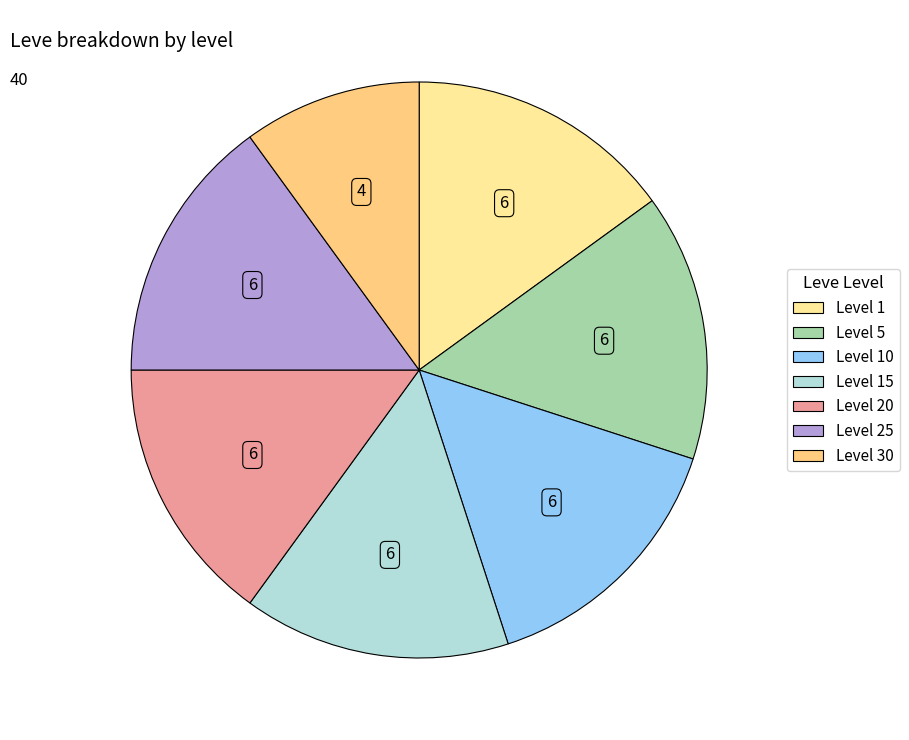

Is there any slice that represents more than half of the pie?

No